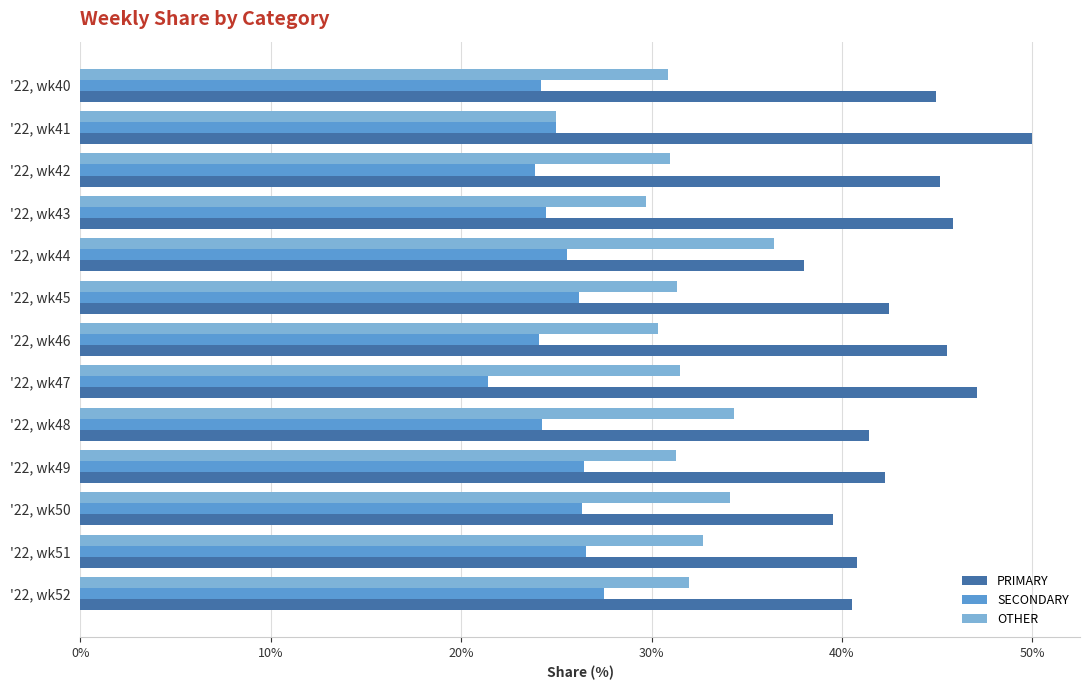

List the series in order of their overall mean, lowest first.

SECONDARY, OTHER, PRIMARY